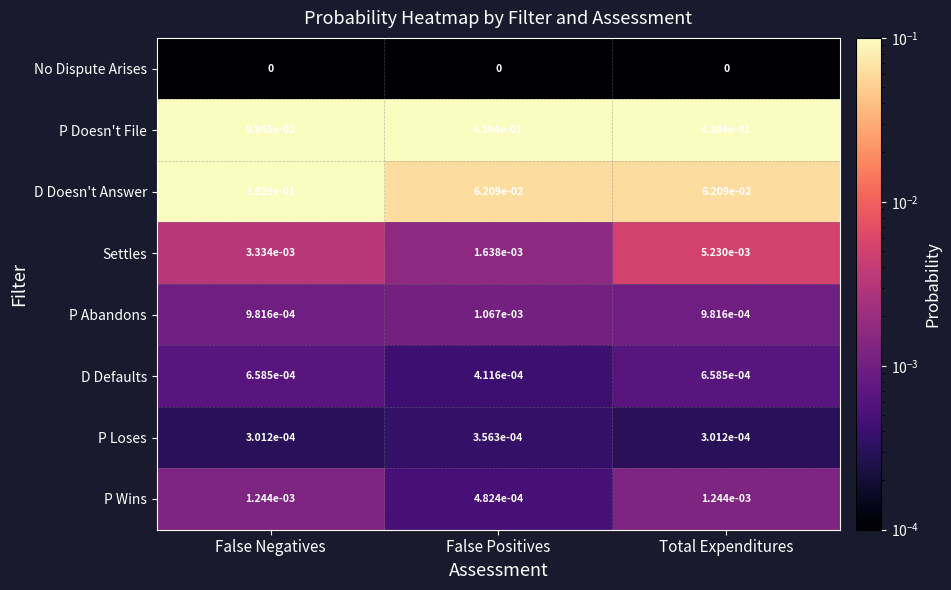

At which label is P Doesn't File closest to 0?

False Negatives